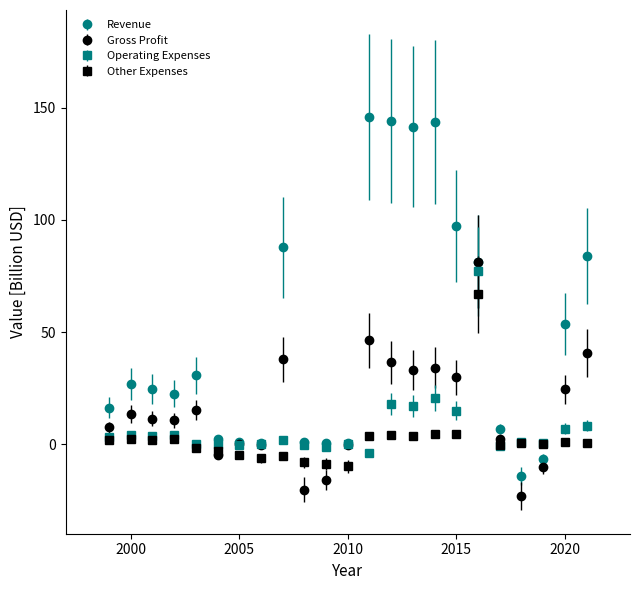

What is the minimum value shown in the chart?

-22.9